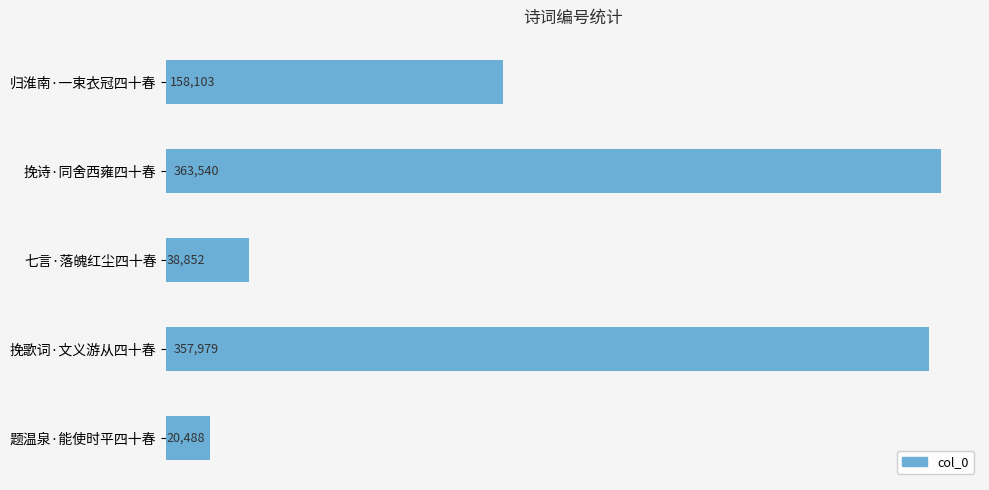

What value does the data have at 七言·落魄红尘四十春, to the nearest 10?

38850